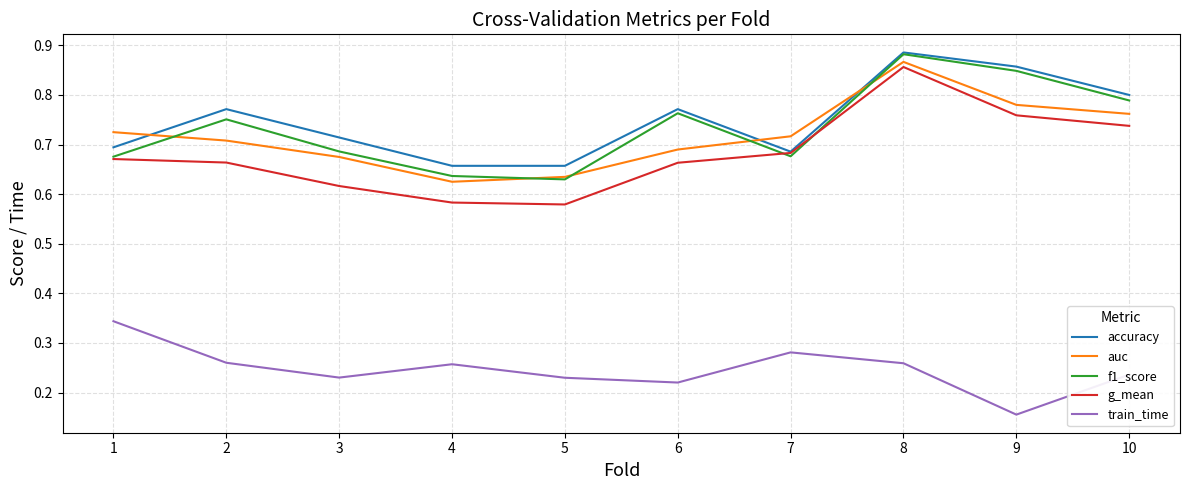

Which label corresponds to the largest value in the chart?

8